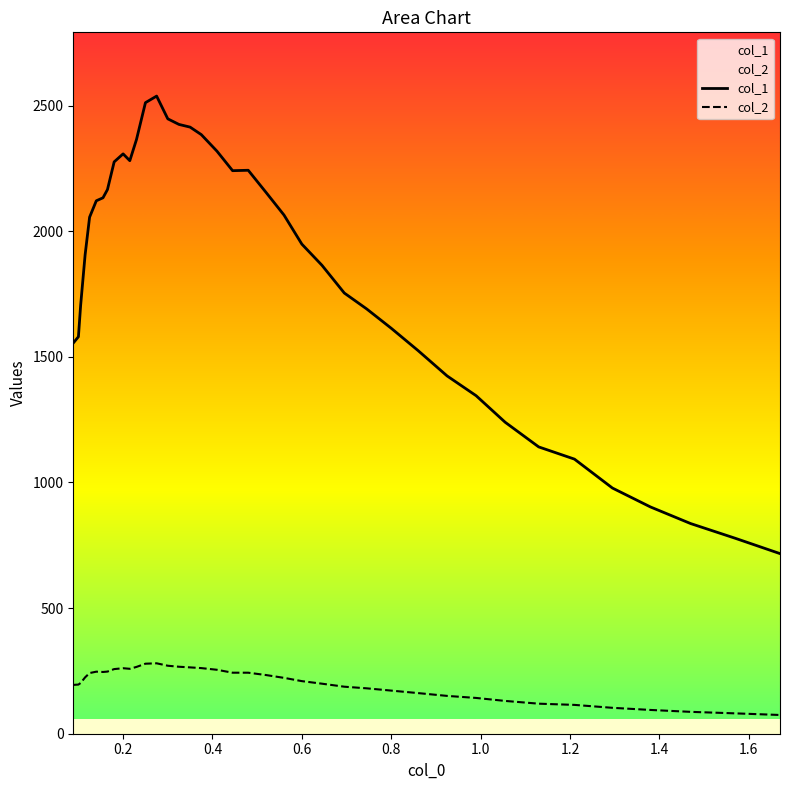

True or false: col_1 and col_2 intersect in this chart.

False